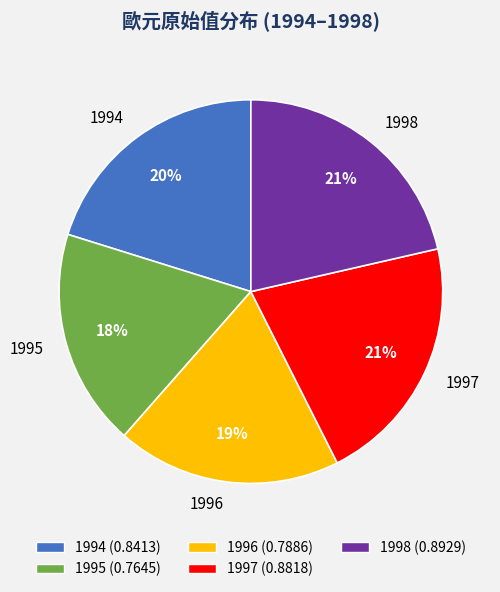

True or false: 1995 accounts for 18% of the total.

True